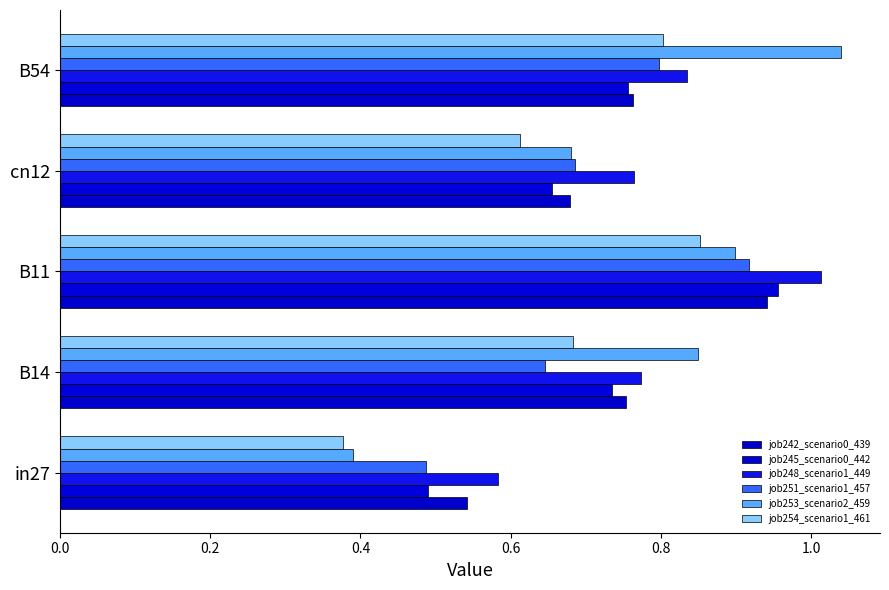

What is the value of the job242_scenario0_439 bar at the 2nd from the left?

0.8